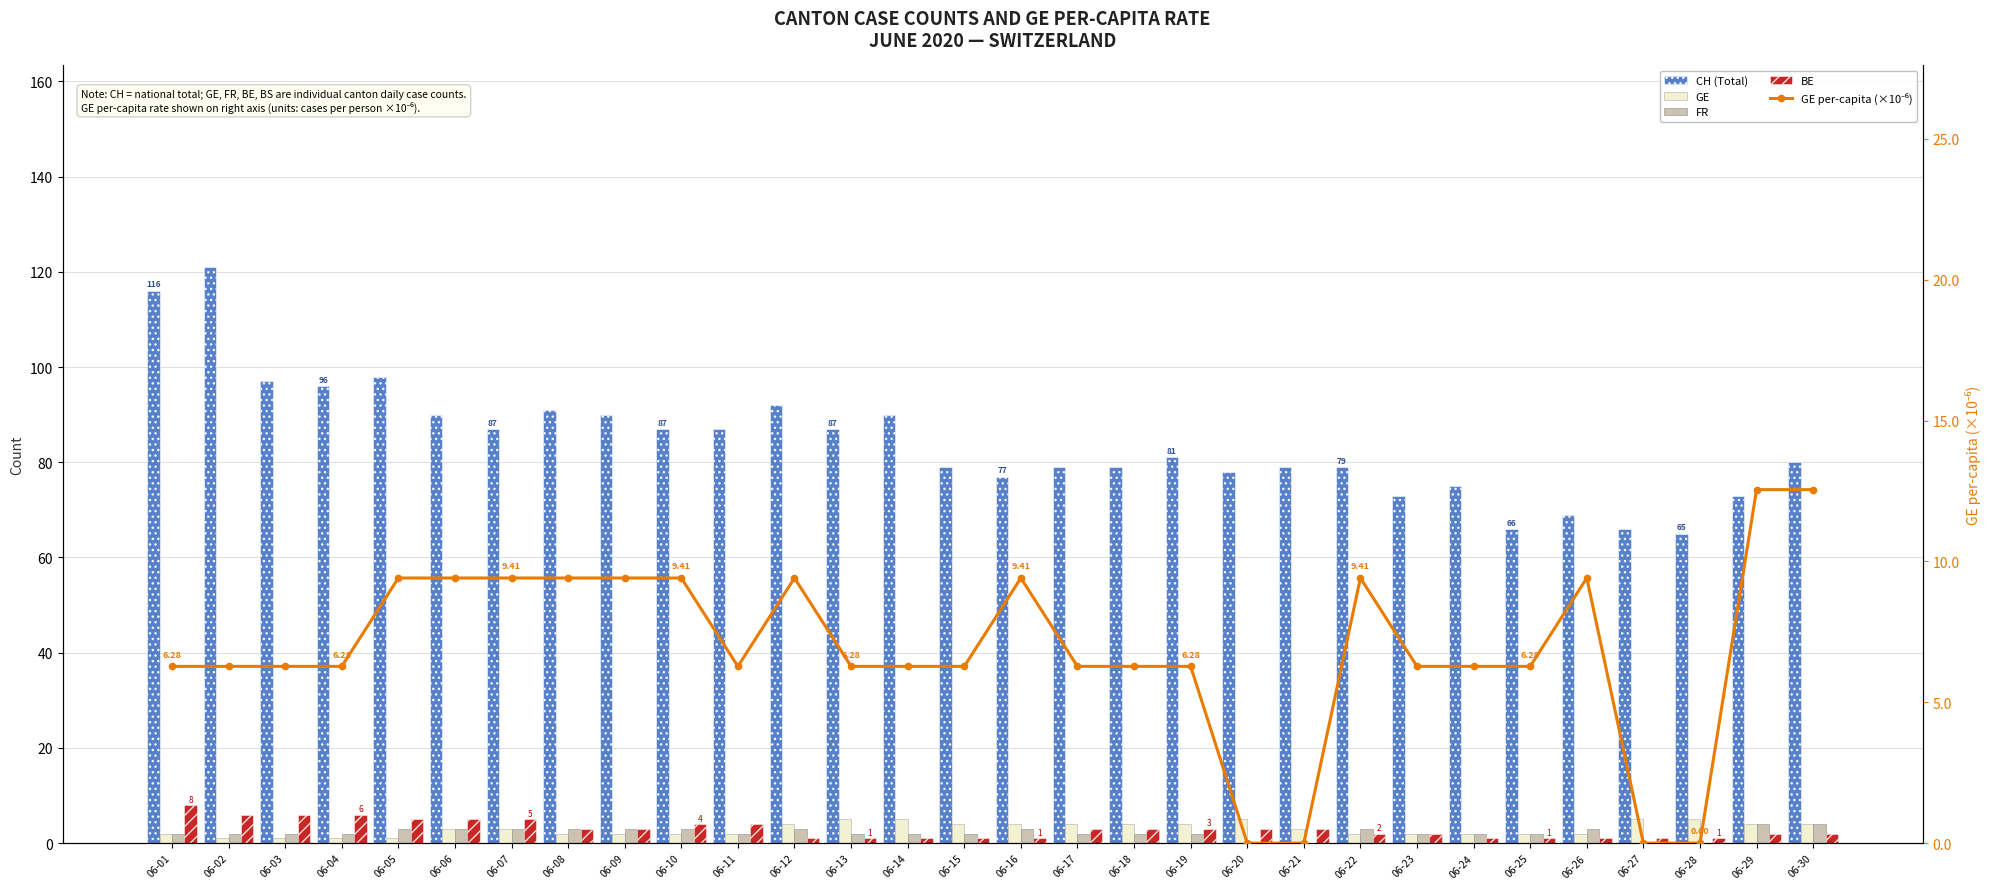

Reading left to right, transcribe all the data shown in this chart.

CH (Total): 116.0	121.0	97.0	96.0	98.0	90.0	87.0	91.0	90.0	87.0	87.0	92.0	87.0	90.0	79.0	77.0	79.0	79.0	81.0	78.0	79.0	79.0	73.0	75.0	66.0	69.0	66.0	65.0	73.0	80.0
GE: 2.0	1.0	1.0	1.0	1.0	3.0	3.0	2.0	2.0	2.0	2.0	4.0	5.0	5.0	4.0	4.0	4.0	4.0	4.0	5.0	3.0	2.0	2.0	2.0	2.0	2.0	5.0	5.0	4.0	4.0
FR: 2.0	2.0	2.0	2.0	3.0	3.0	3.0	3.0	3.0	3.0	2.0	3.0	2.0	2.0	2.0	3.0	2.0	2.0	2.0	0.0	0.0	3.0	2.0	2.0	2.0	3.0	0.0	0.0	4.0	4.0
BE: 8.0	6.0	6.0	6.0	5.0	5.0	5.0	3.0	3.0	4.0	4.0	1.0	1.0	1.0	1.0	1.0	3.0	3.0	3.0	3.0	3.0	2.0	2.0	1.0	1.0	1.0	1.0	1.0	2.0	2.0
GE per-capita (×10⁻⁶): 6.3	6.3	6.3	6.3	9.4	9.4	9.4	9.4	9.4	9.4	6.3	9.4	6.3	6.3	6.3	9.4	6.3	6.3	6.3	0.0	0.0	9.4	6.3	6.3	6.3	9.4	0.0	0.0	12.6	12.6